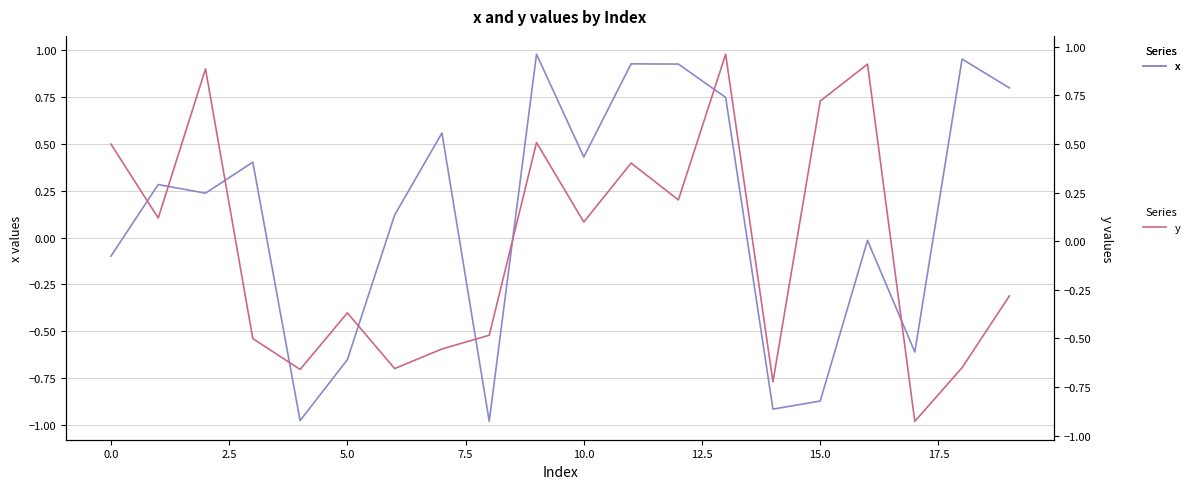

Is this an area chart (filled region under the line)?

No